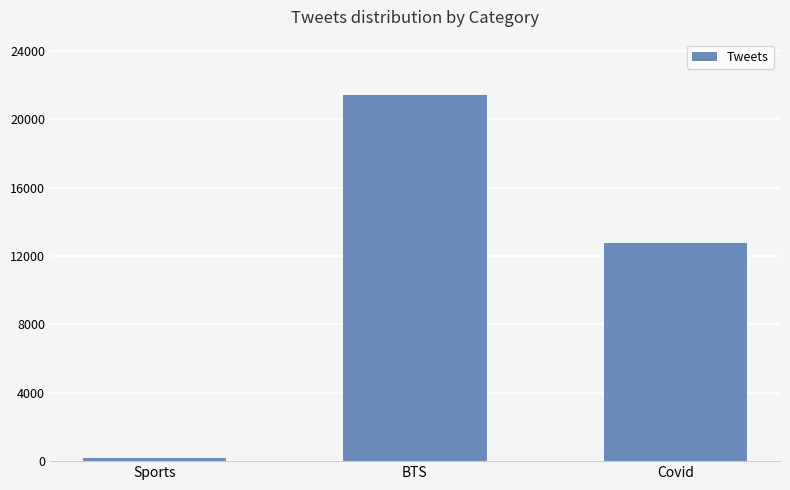

The chart shows a value of 3808 at Covid. True or false?

False